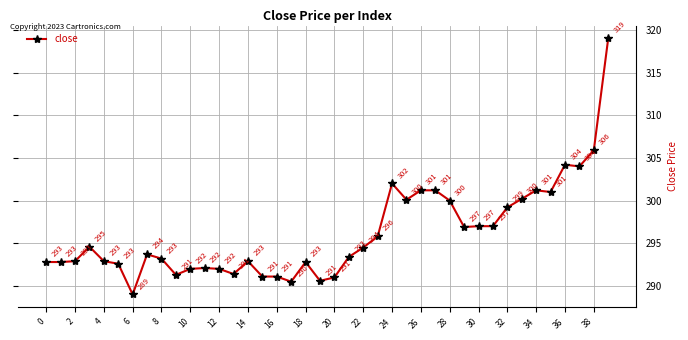

What is the greatest value displayed?

319.0